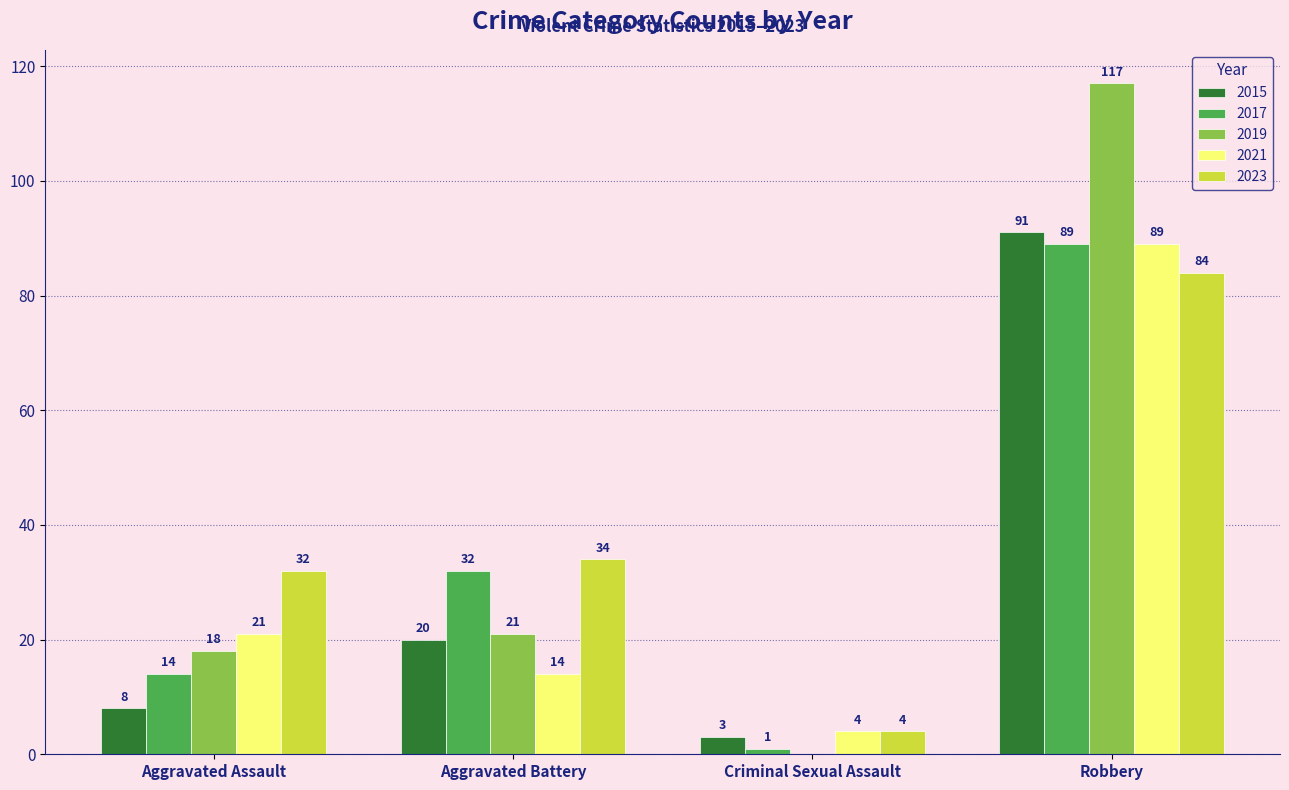

Reading right to left, extract all data points from this chart.

2015: Robbery=91	Criminal Sexual Assault=3	Aggravated Battery=20	Aggravated Assault=8
2017: Robbery=89	Criminal Sexual Assault=1	Aggravated Battery=32	Aggravated Assault=14
2019: Robbery=117	Criminal Sexual Assault=0	Aggravated Battery=21	Aggravated Assault=18
2021: Robbery=89	Criminal Sexual Assault=4	Aggravated Battery=14	Aggravated Assault=21
2023: Robbery=84	Criminal Sexual Assault=4	Aggravated Battery=34	Aggravated Assault=32